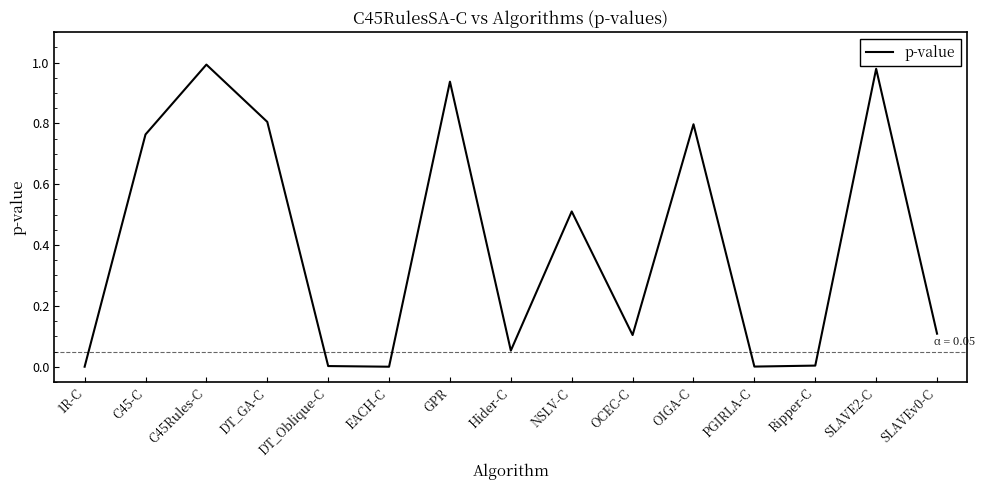

True or false: the data has more than 2 interior local peaks.

True